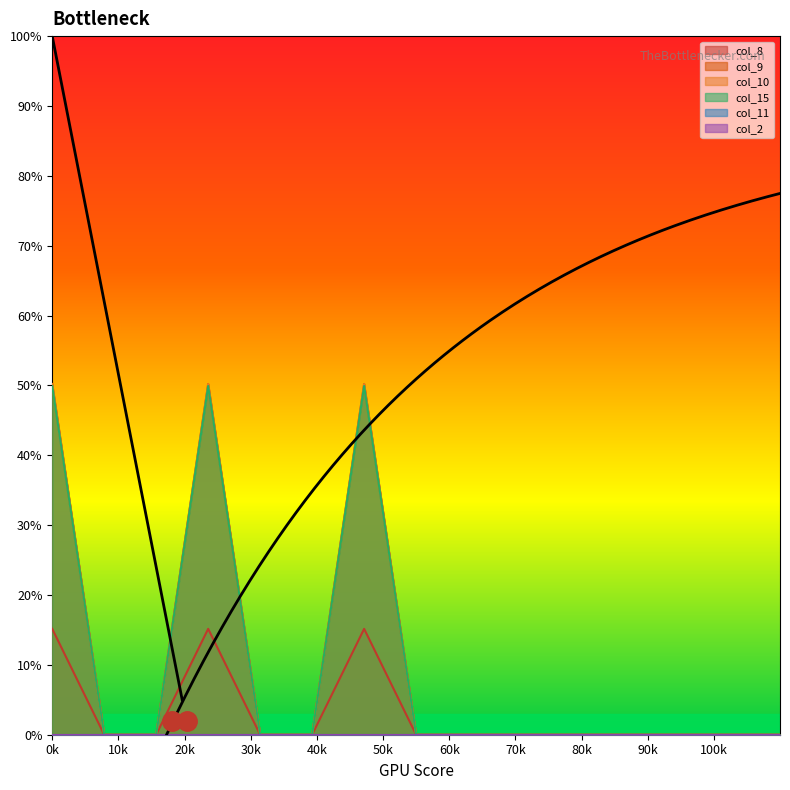

What is the highest value of the col_8 series?

15.2